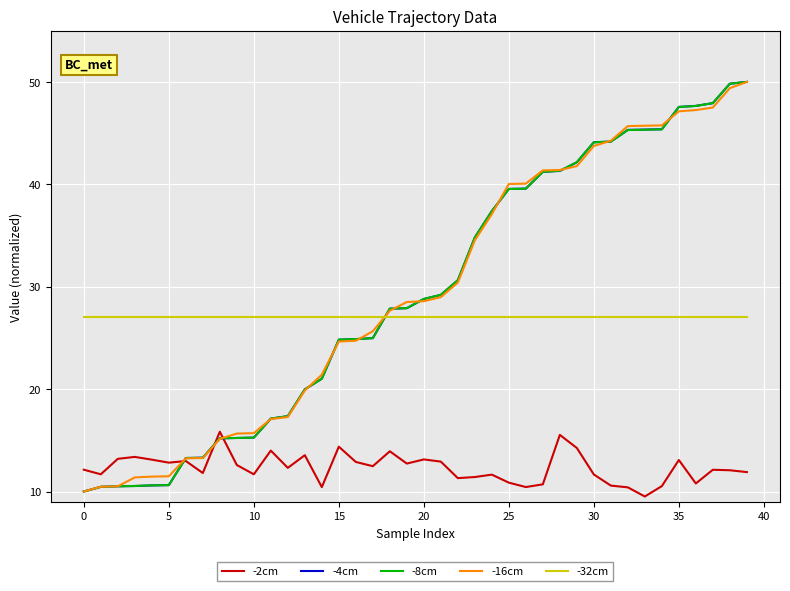

What is the smallest value displayed?

9.5